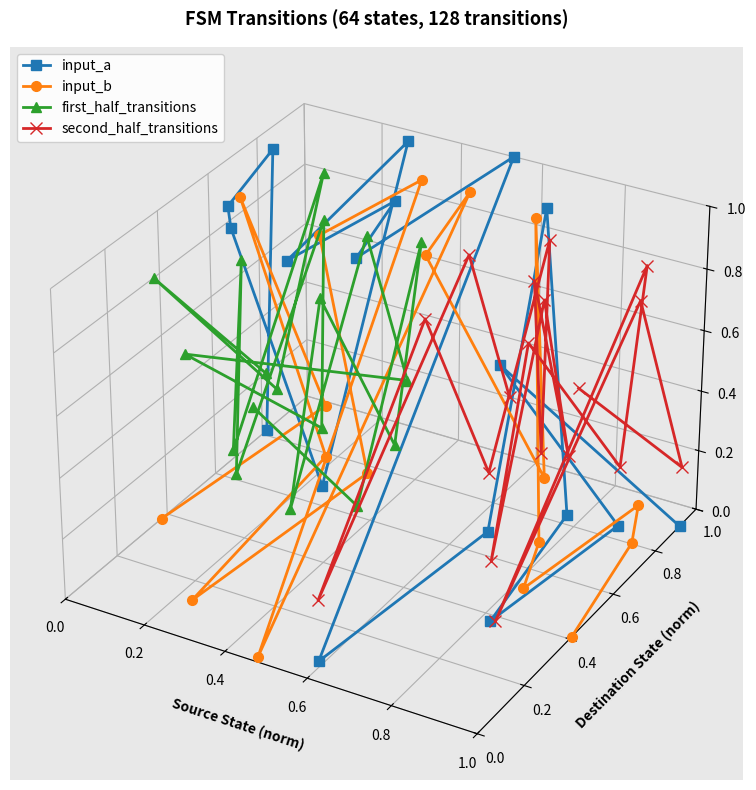

How many intersections are there between input_a and first_half_transitions?

8